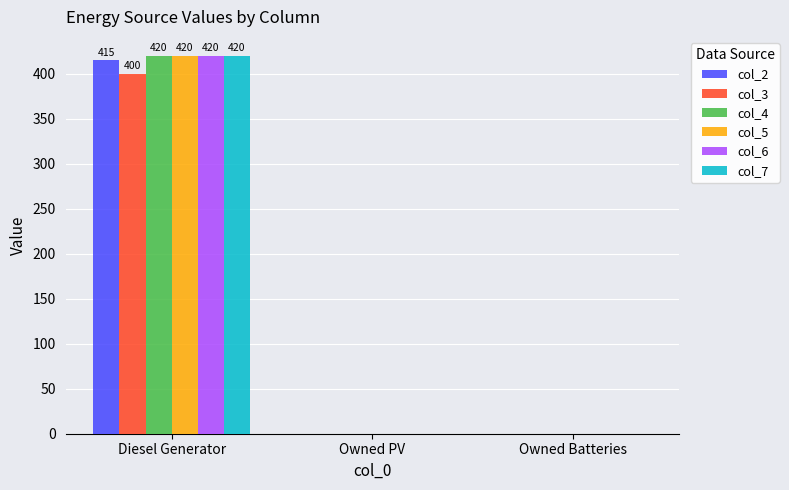

At which category does the chart reach its peak across all series?

Diesel Generator